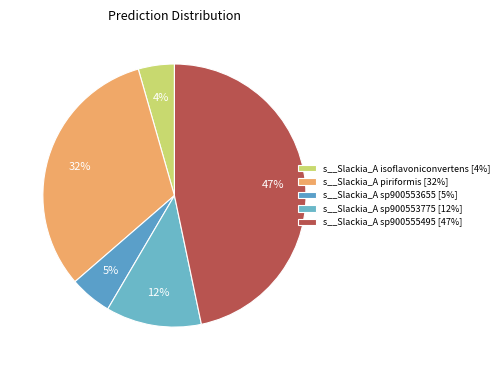

Between s__Slackia_A piriformis and s__Slackia_A sp900555495, which is larger?

s__Slackia_A sp900555495